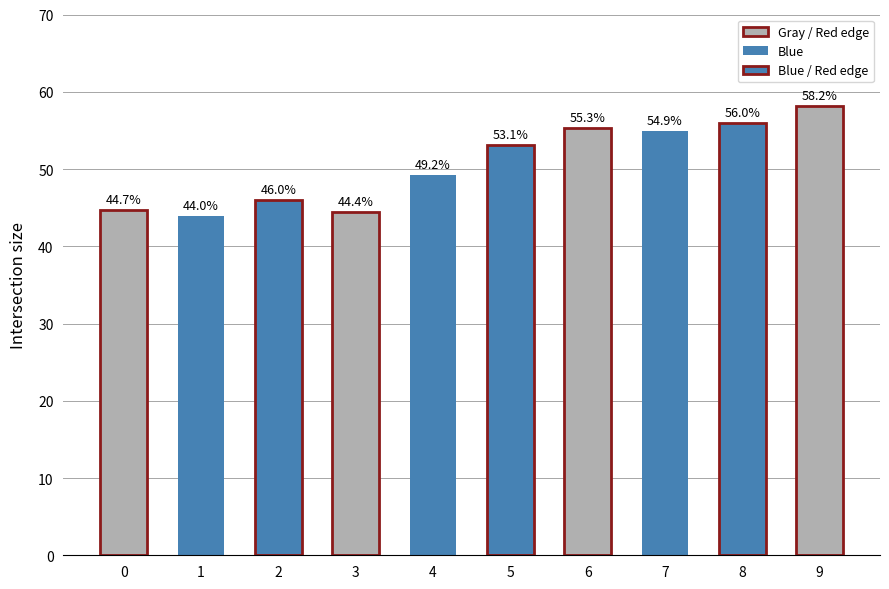

What is the change in value from 1 to 3?

+0.4